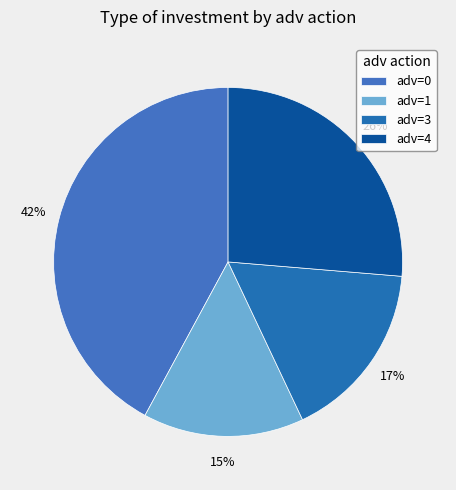

How many segments does this pie chart have?

4